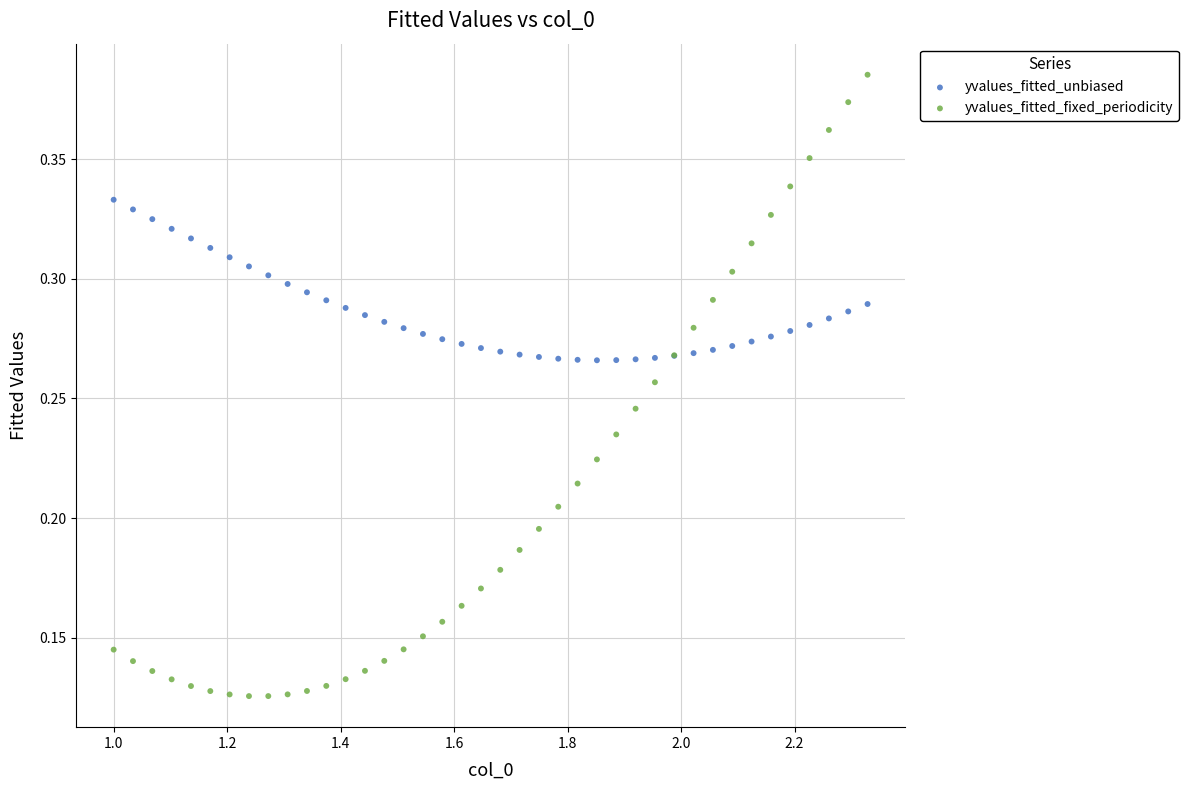

Which series reaches the minimum Y coordinate?

yvalues_fitted_fixed_periodicity